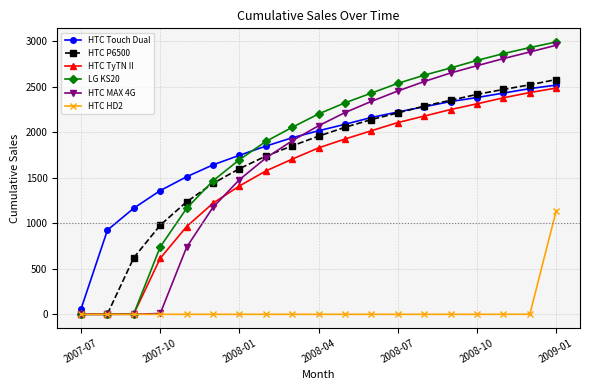

Which series has the widest spread of values?

LG KS20